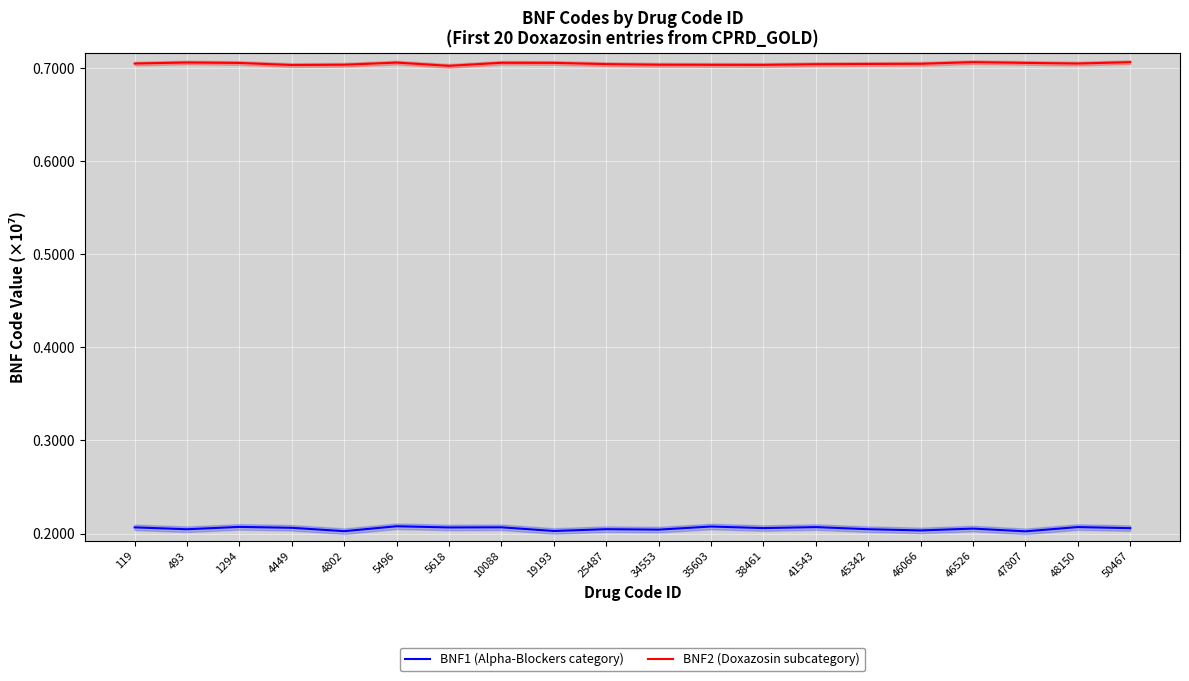

At which label does BNF2 (Doxazosin subcategory) reach its peak?

46526